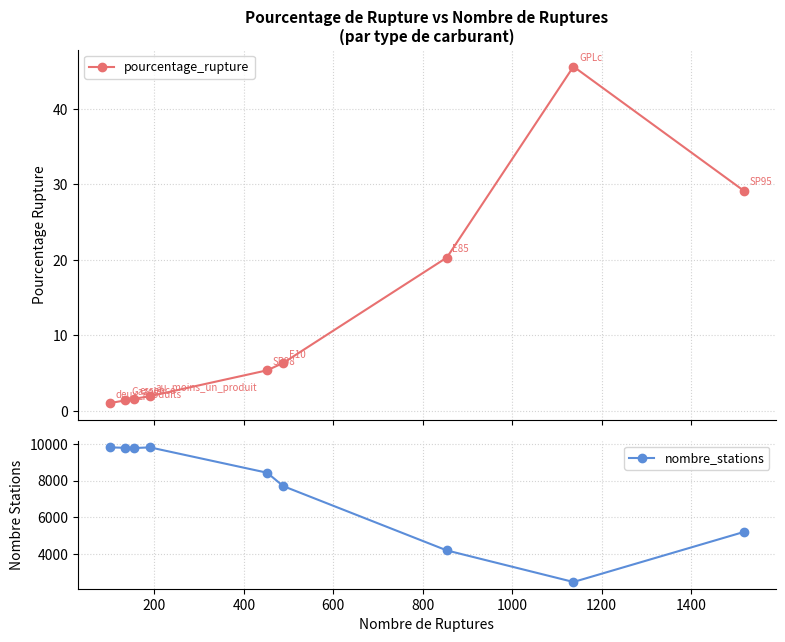

What is the average value of the nombre_stations series?

7466